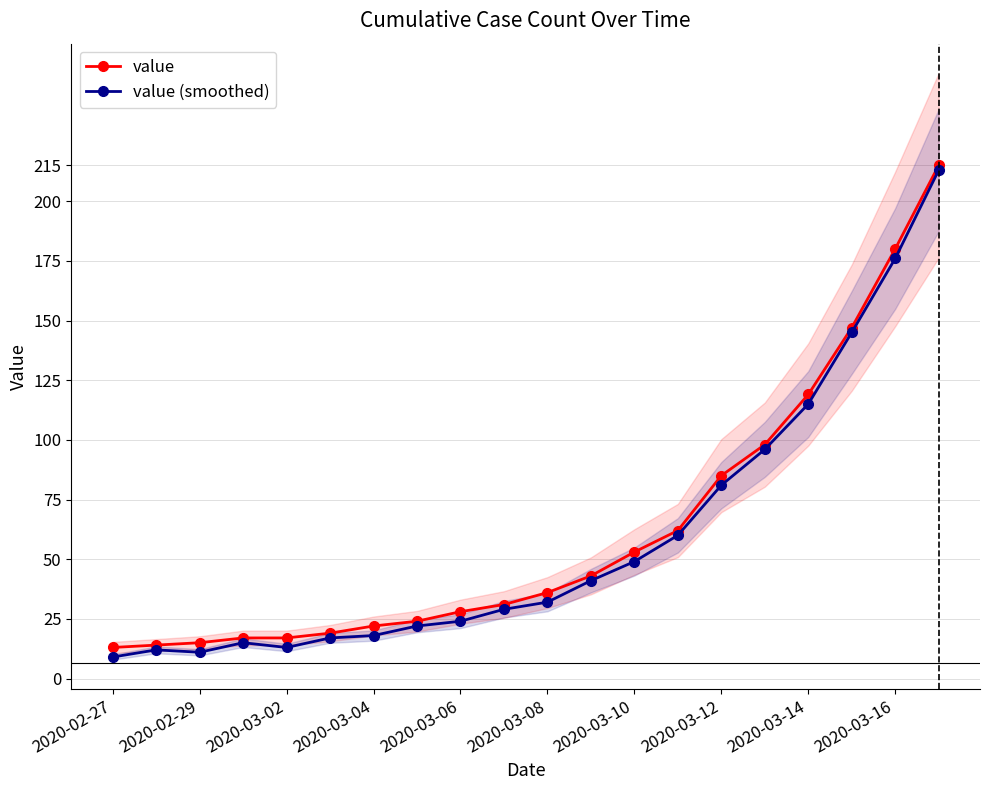

What is the difference between the highest and lowest values at 13?

2